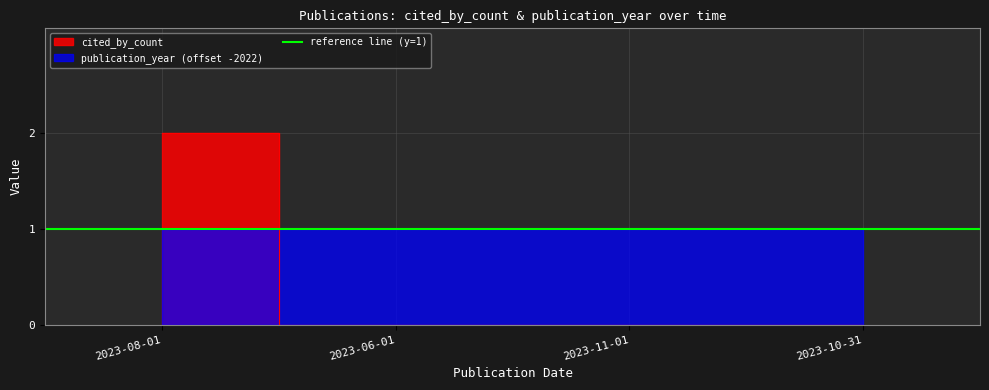

What is the maximum value shown in the chart?

2